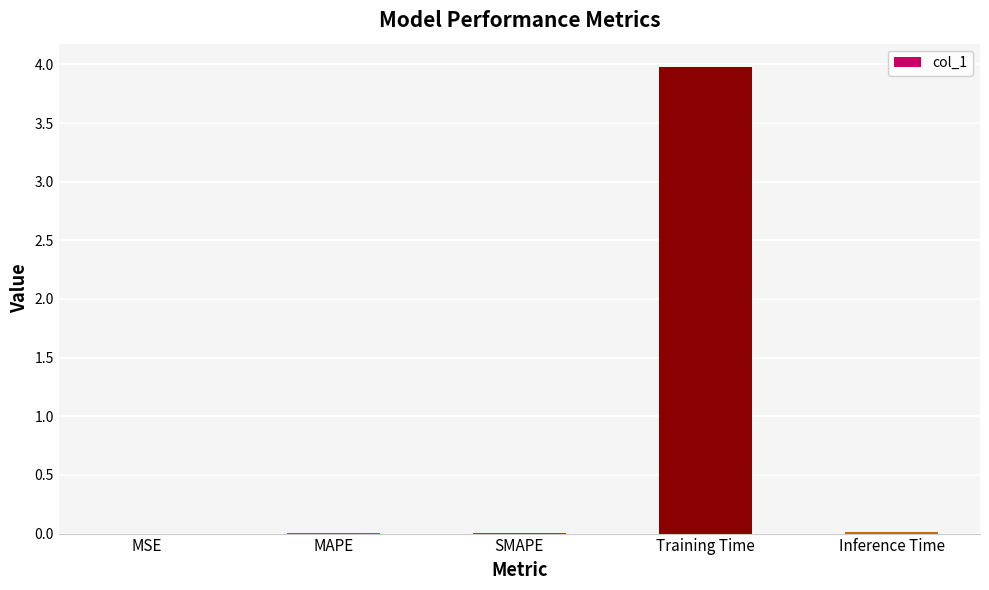

At which category does the chart reach its peak across all series?

Training Time